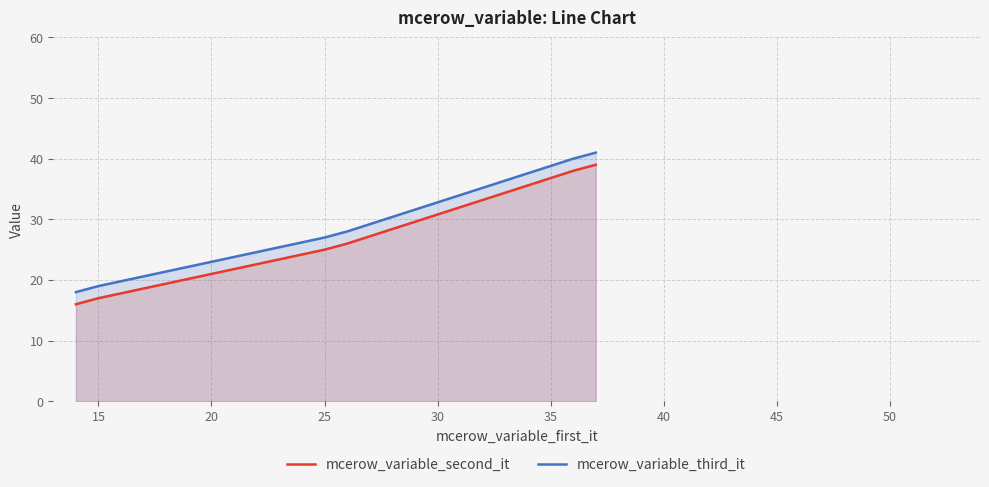

What is the maximum value for mcerow_variable_second_it?

39